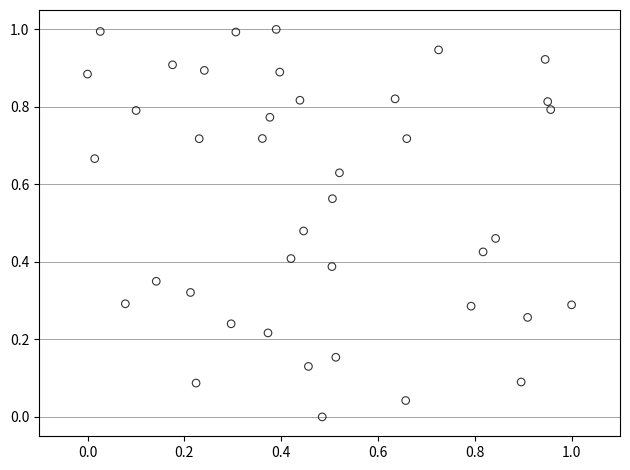

What is the range of Y values (max minus min)?

1.0